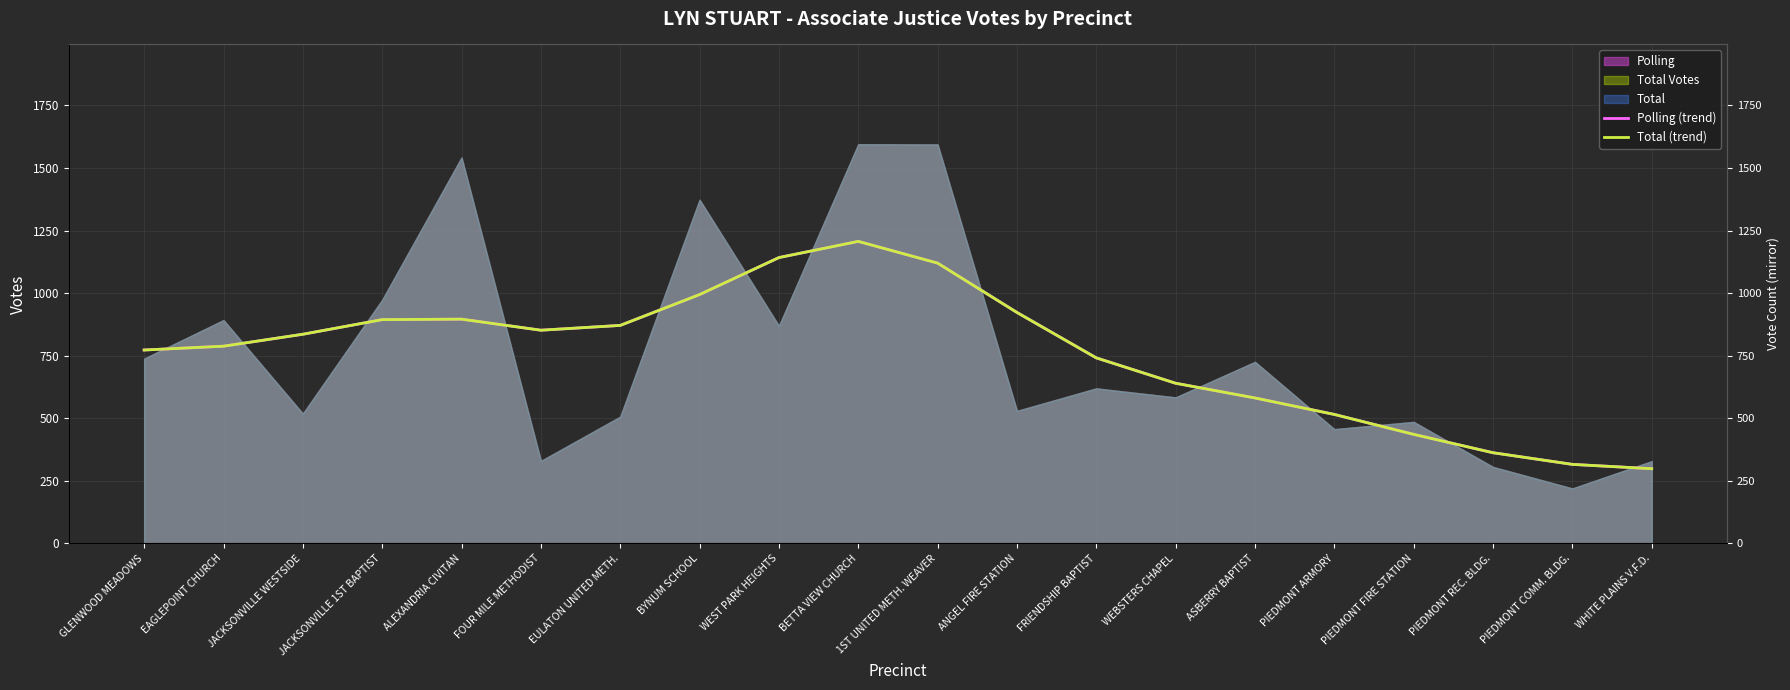

Is the value of Polling (trend) at GLENWOOD MEADOWS greater than the value of Total (trend) at PIEDMONT REC. BLDG.?

Yes